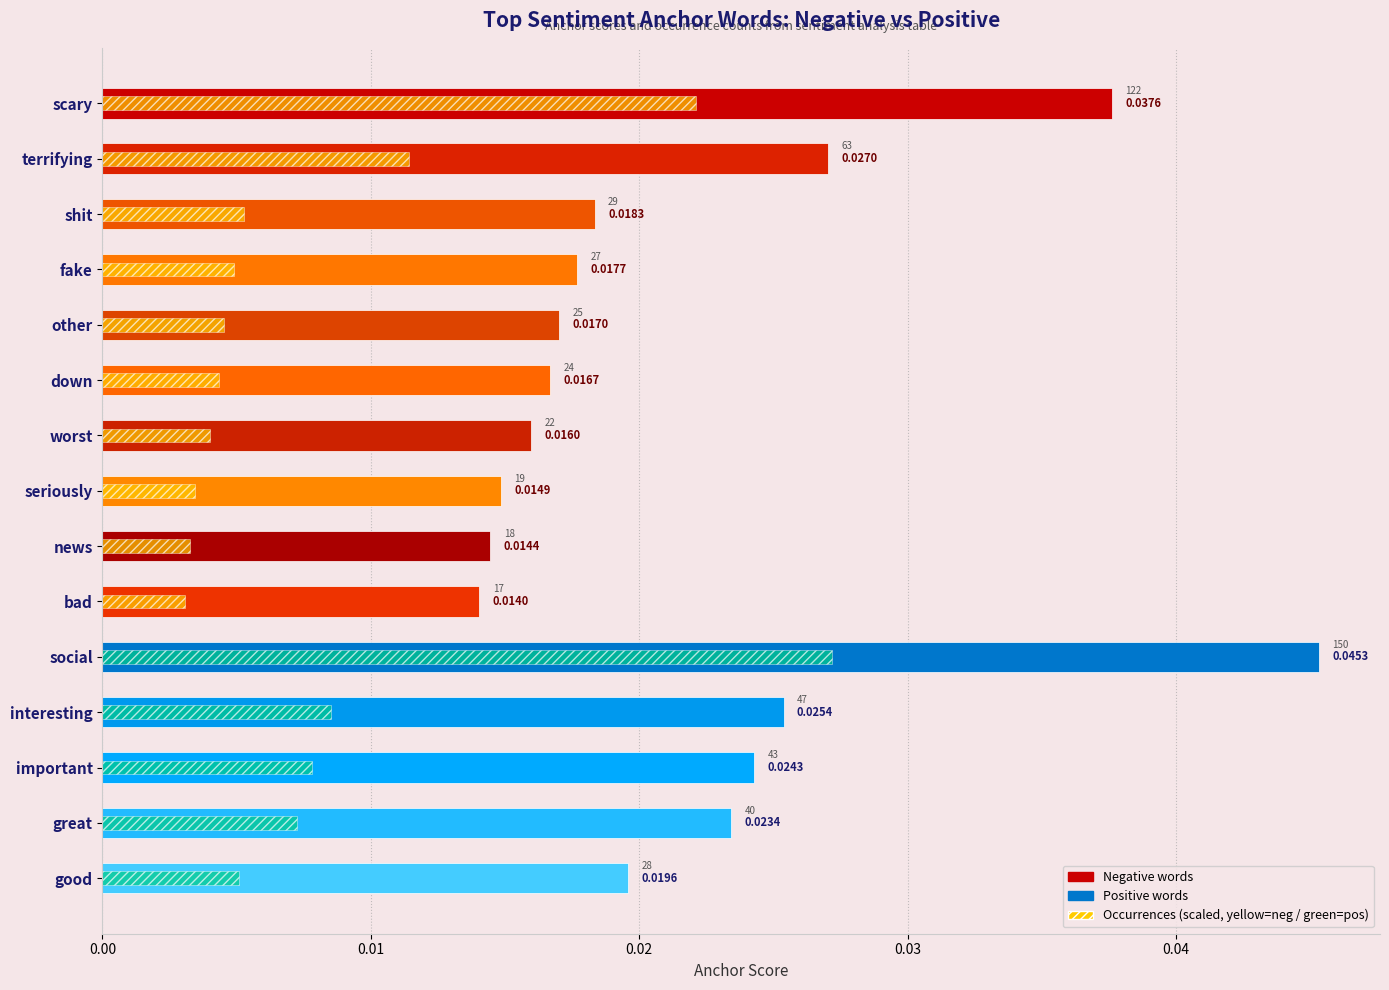

Is the value of occurrences (scaled) at interesting greater than the value of anchor score at other?

No